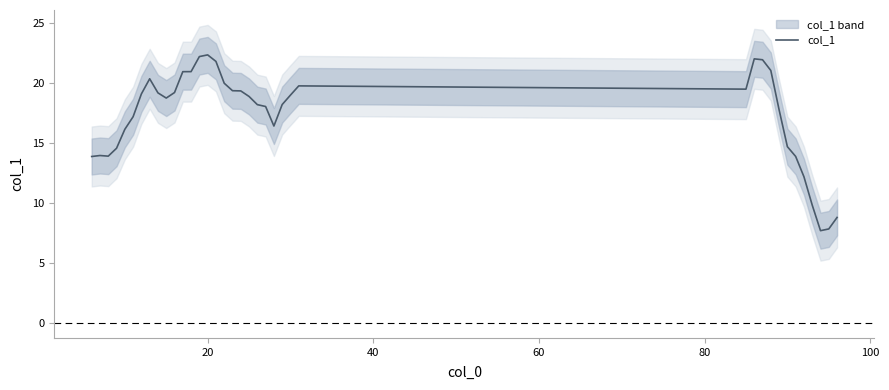

How many interior local valleys (lower than both neighbors) does the data have?

5